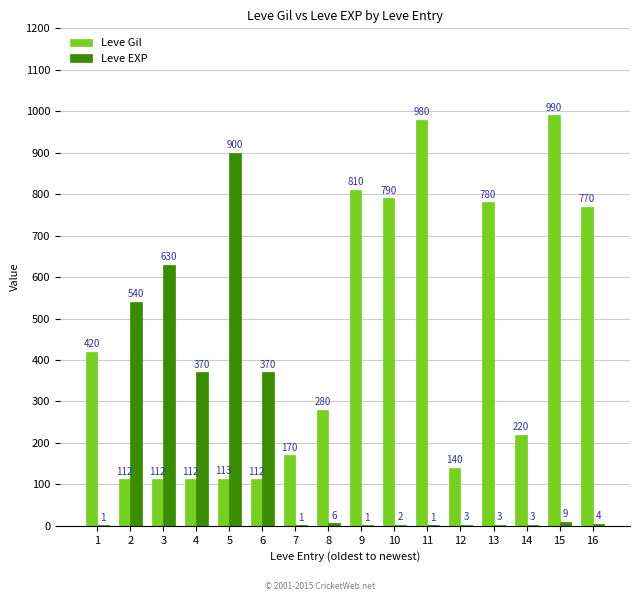

Count the number of categories in the chart.

16